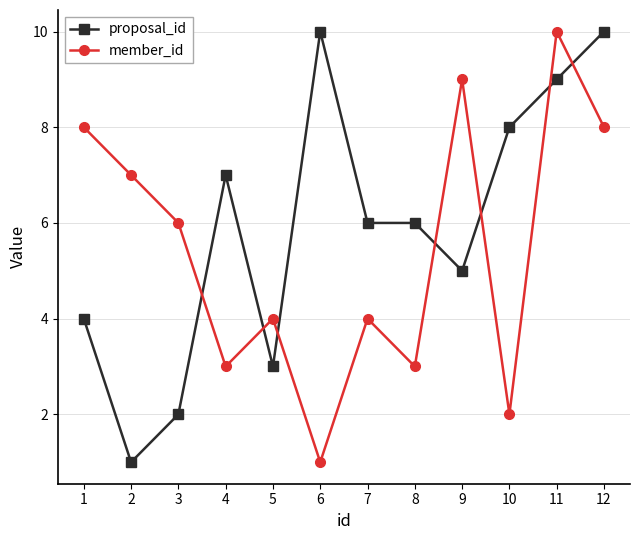

What is the highest value of the proposal_id series?

10